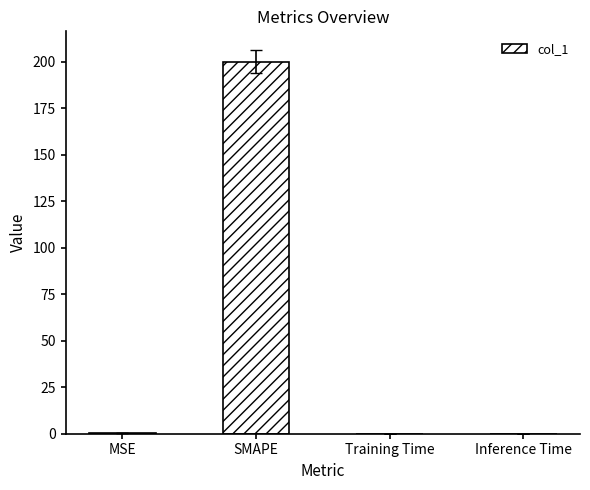

What is the sum of all values?

200.6